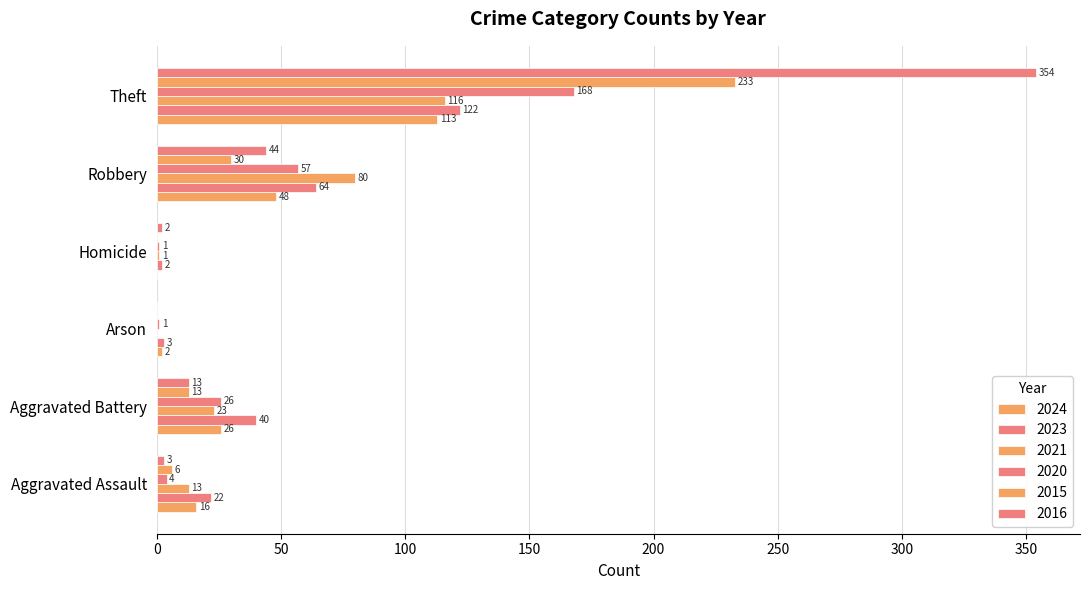

What position from the left is Arson?

3